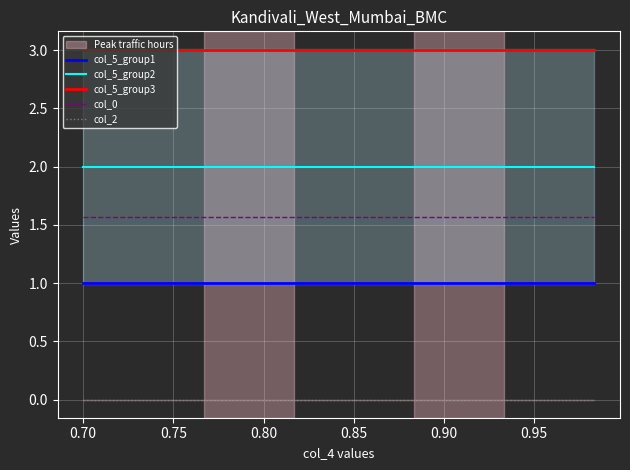

What is the average value of the col_5_group2 series?

2.0